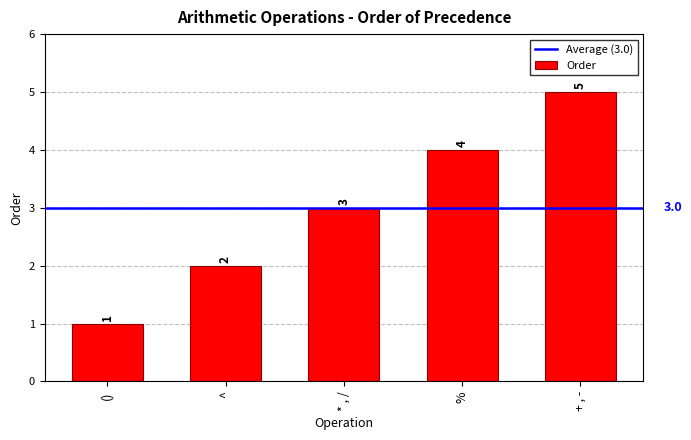

What position from the left is ^?

2